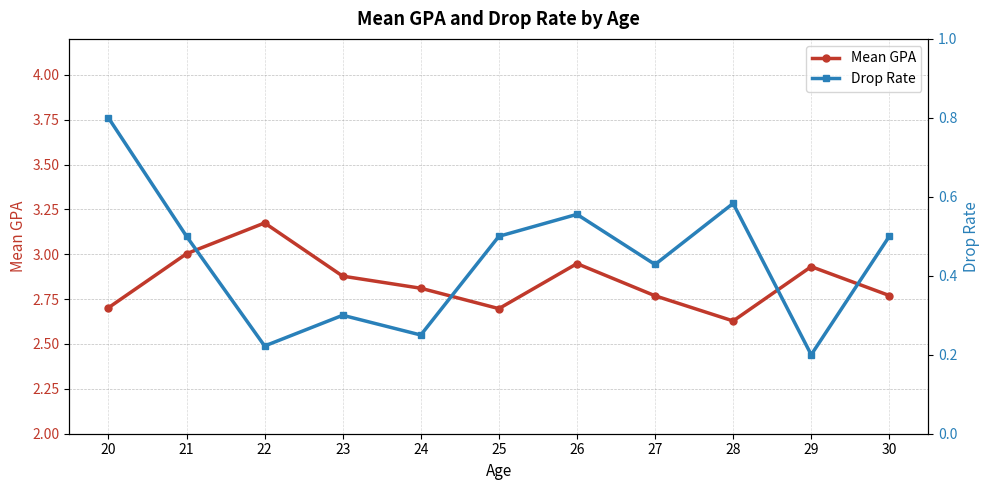

At which label is Drop Rate closest to 0?

29